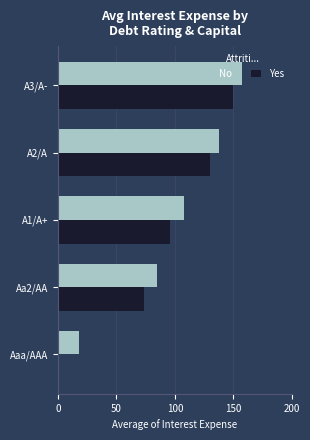

What is the sum of all Yes values?

448.9